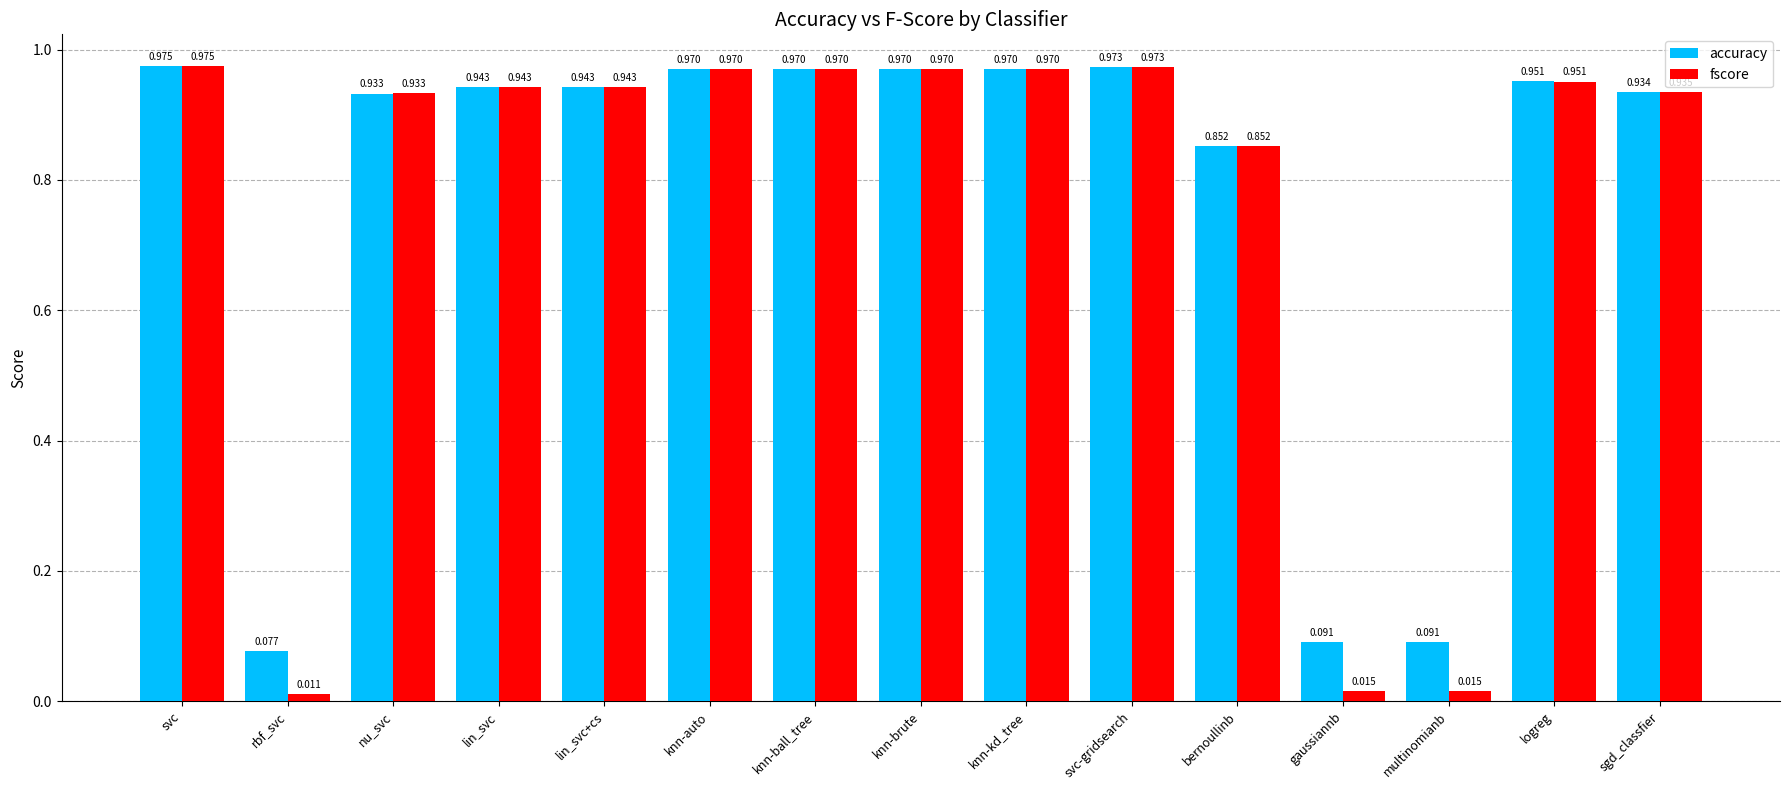

What is the label of the 6th bar from the left?

knn-auto